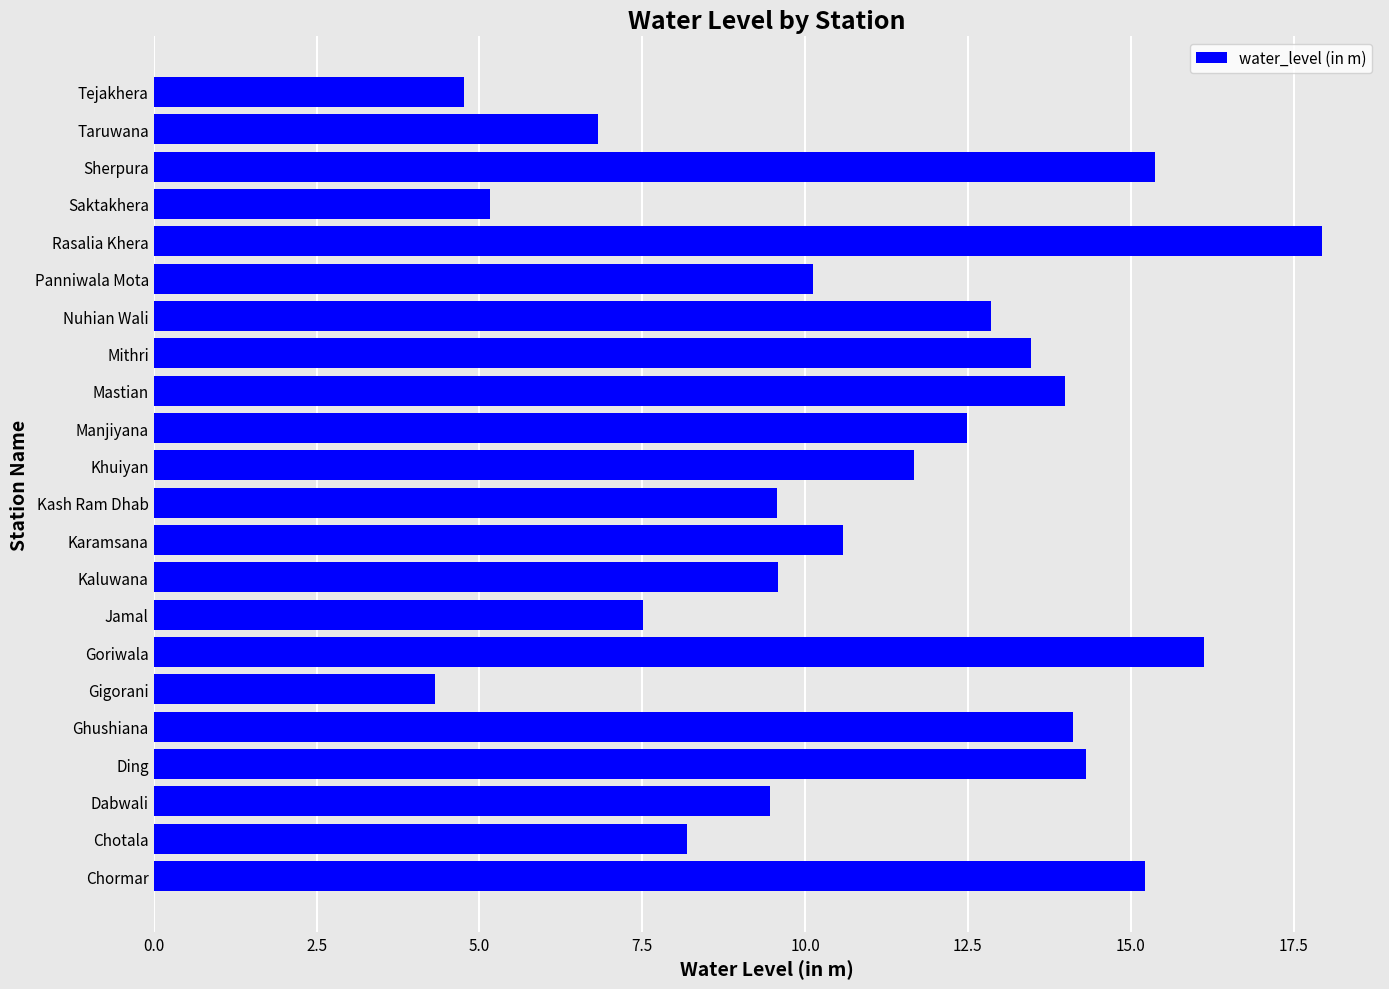

Which has a higher value, Nuhian Wali or Chotala?

Nuhian Wali